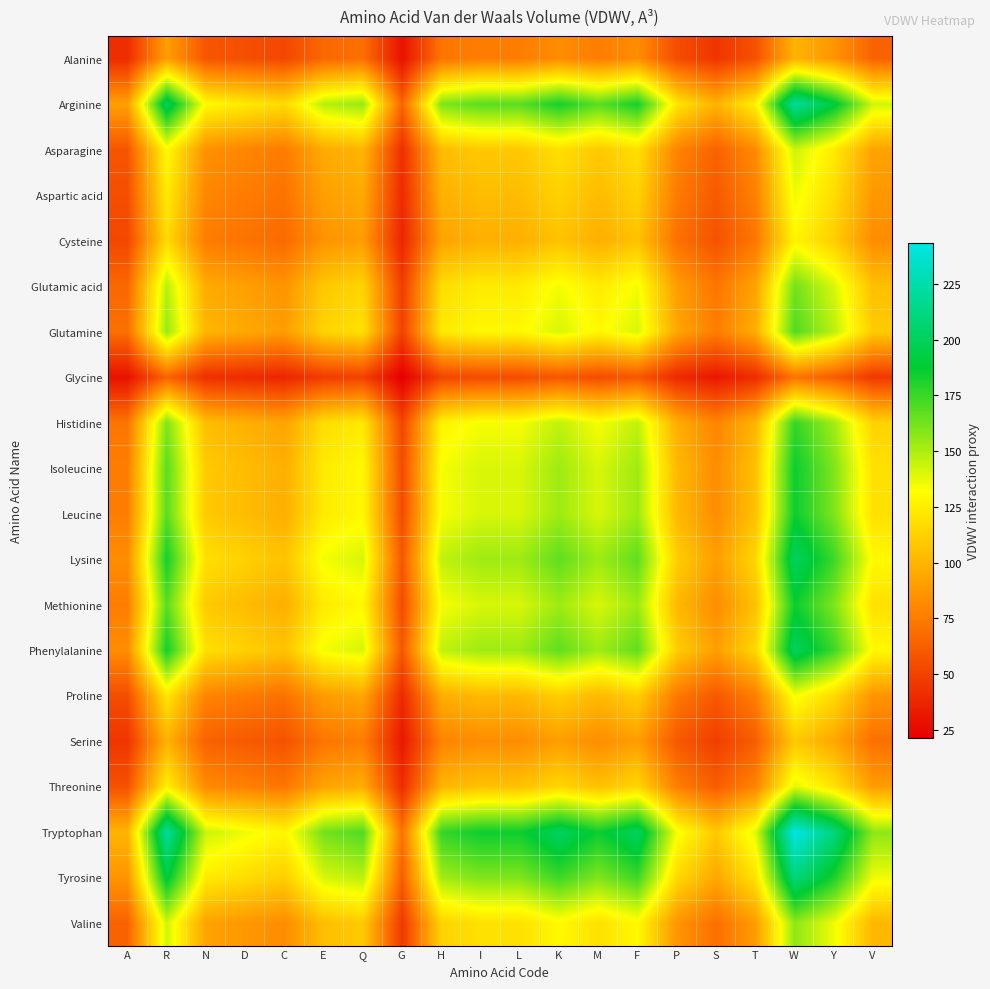

Between E and D, which is larger?

E